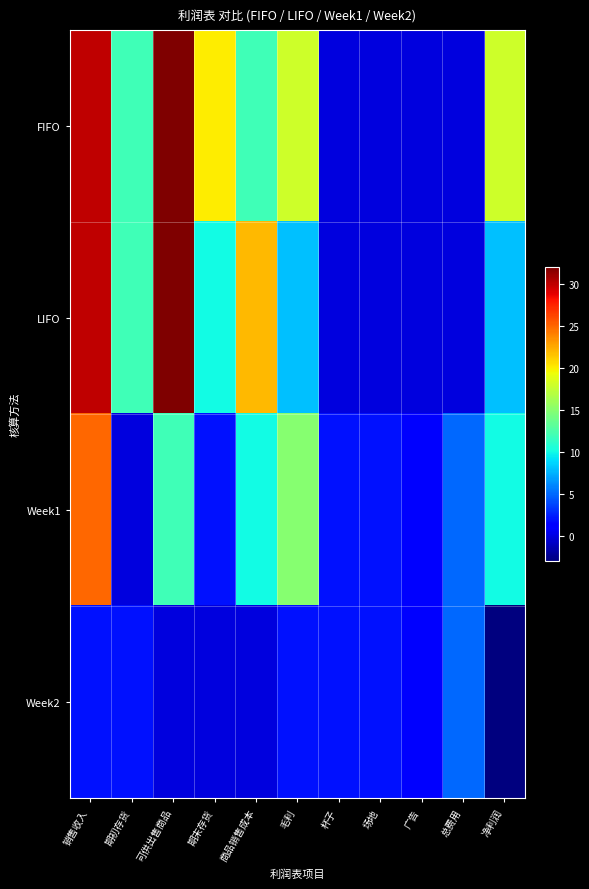

What is the spread (max minus min) of values at 净利润?

21